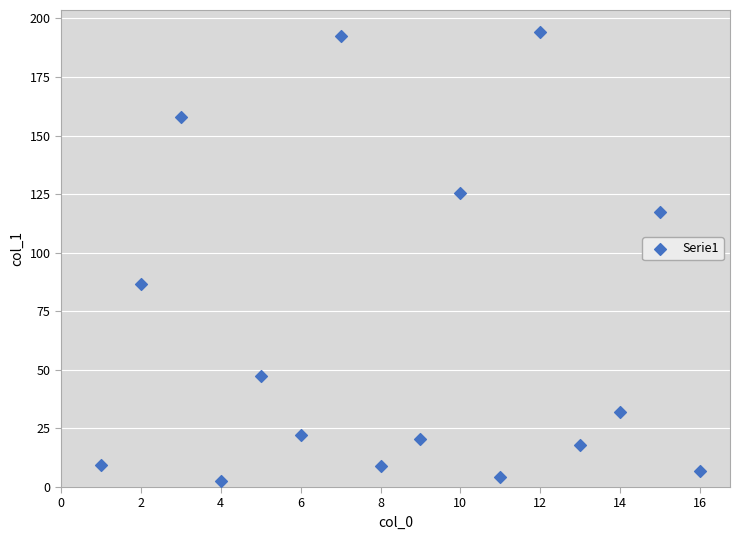

What Y value in the scatter plot is closest to 98?

86.5